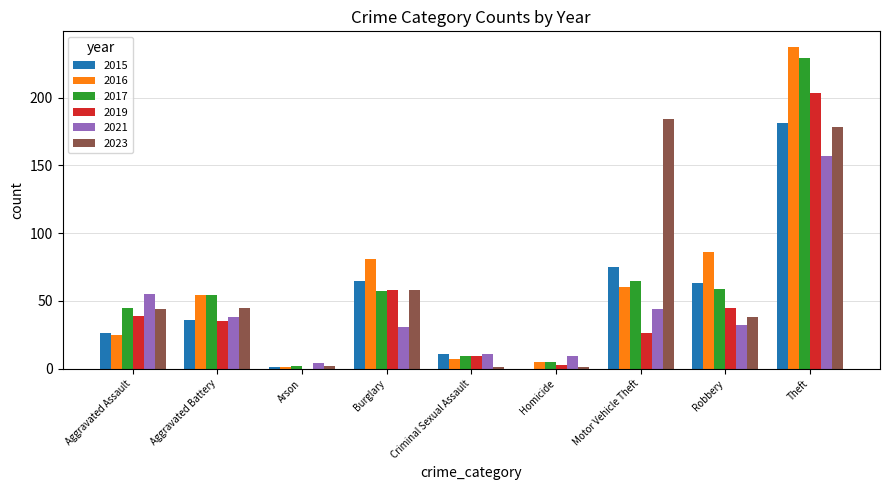

How many groups of bars are there?

9